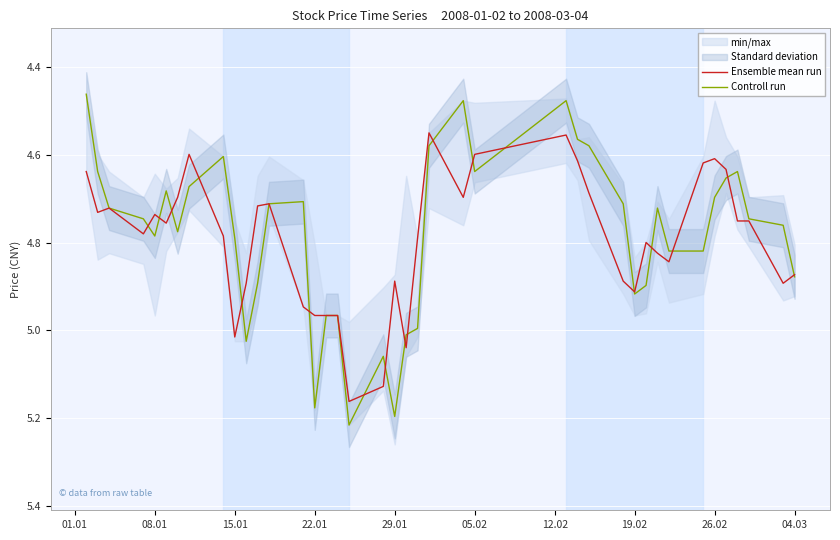

How many lines are shown in the chart?

2